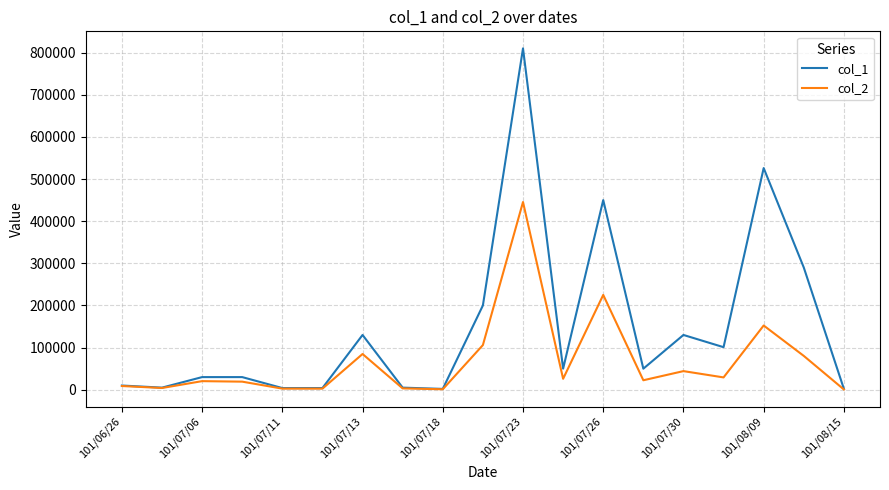

Which series has the largest total across all categories?

col_1